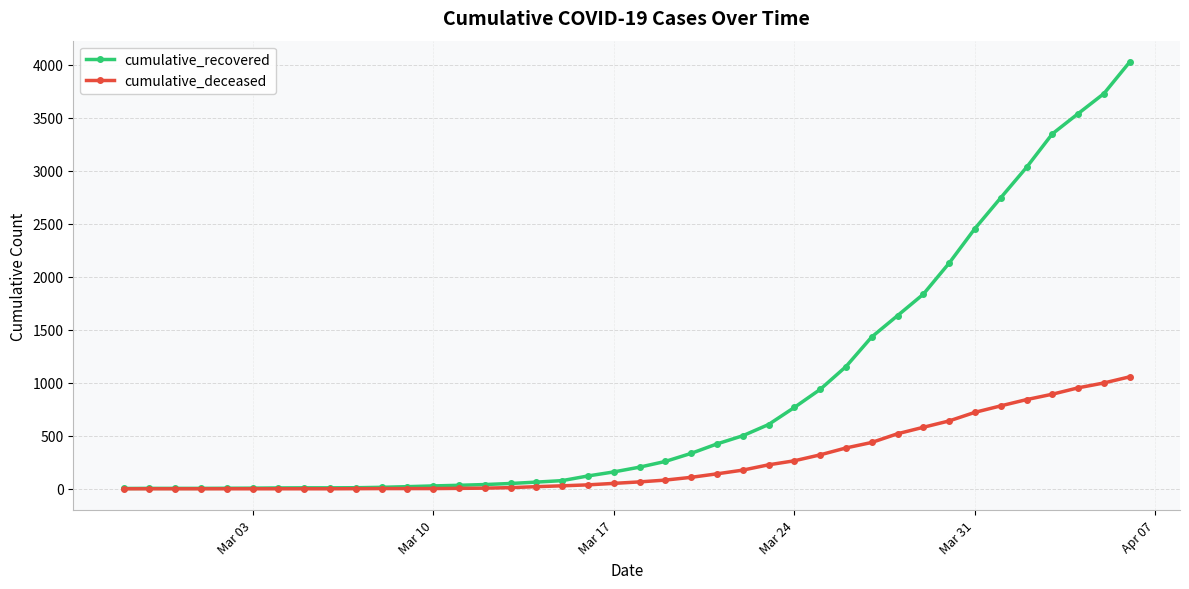

Which series has the widest spread of values?

cumulative_recovered